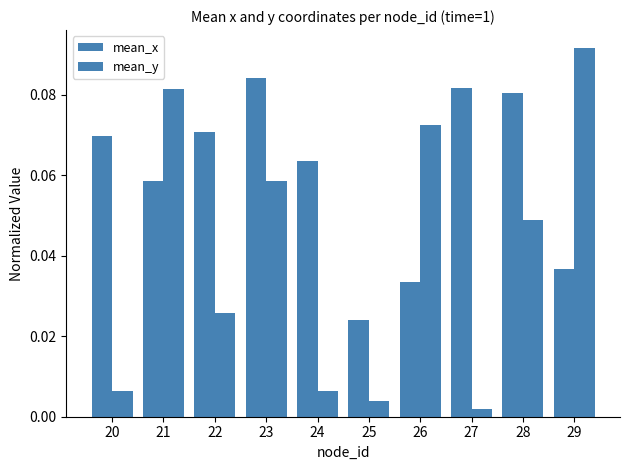

Between 21 and 24, which series saw the biggest shift?

mean_y